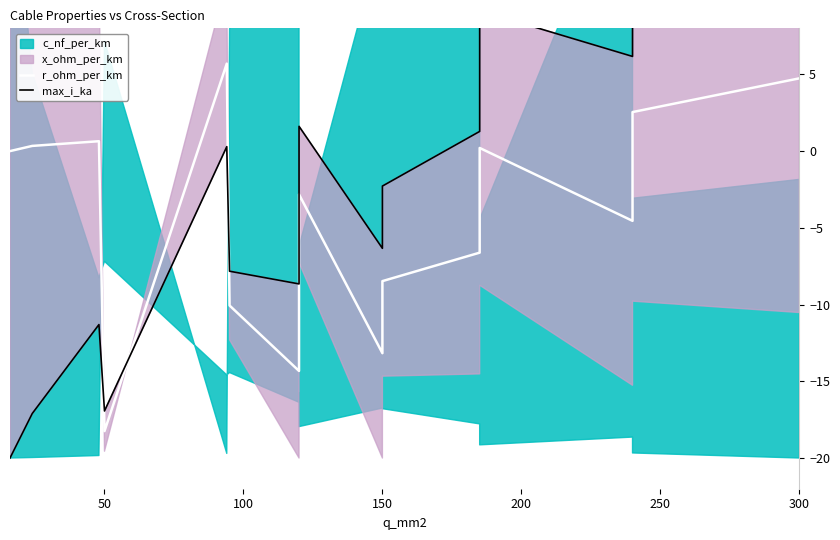

What is the total value across all series at 100?

-10.7